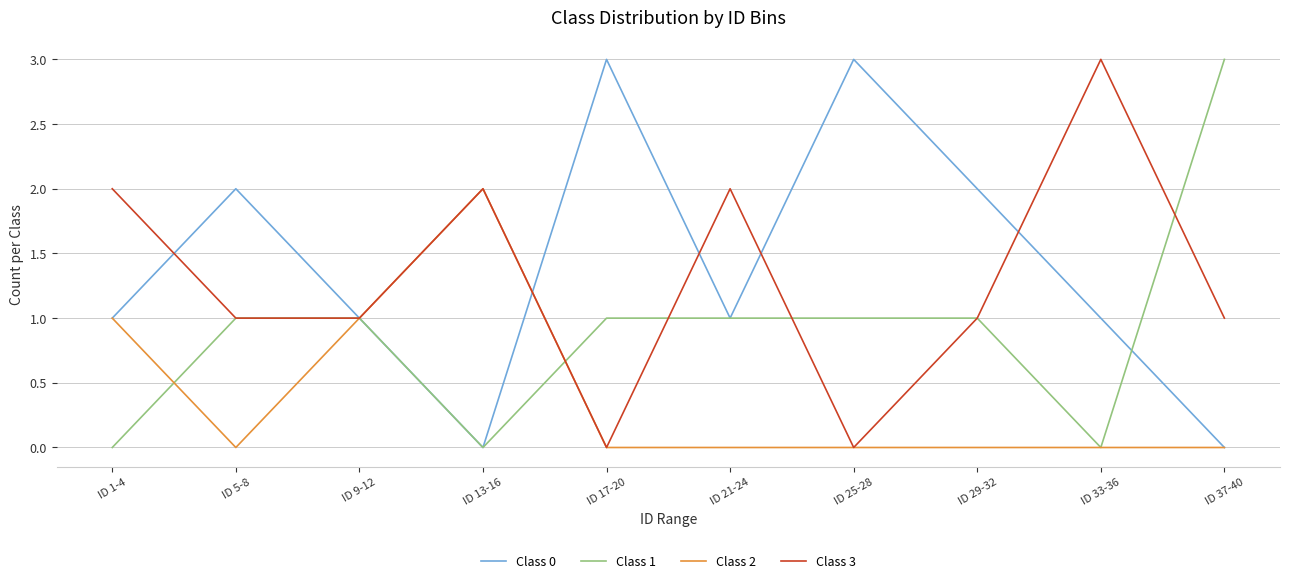

What is the greatest value displayed?

3